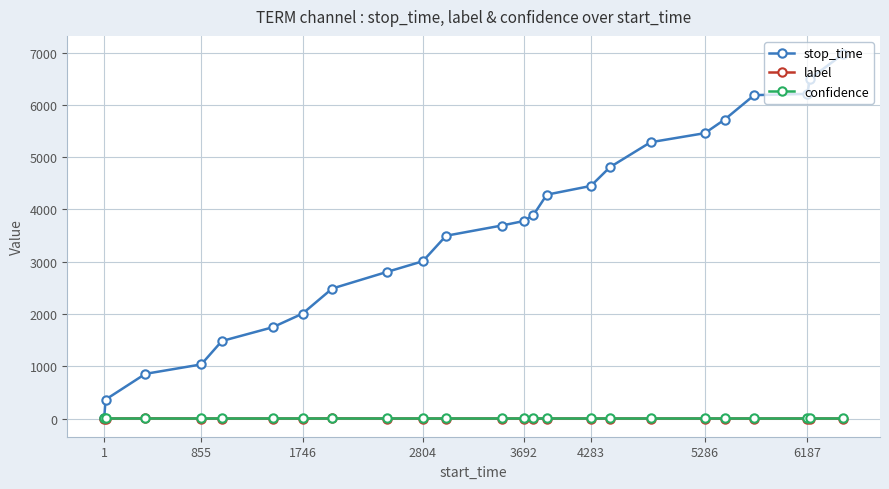

Which series has the widest spread of values?

stop_time